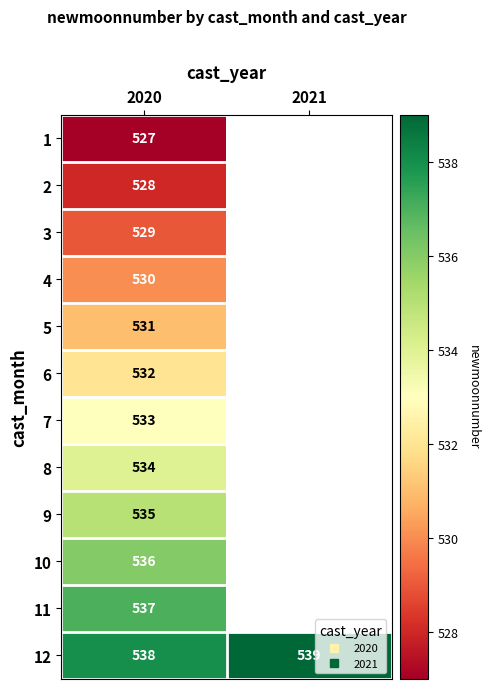

What is the maximum value for 9?

535.0